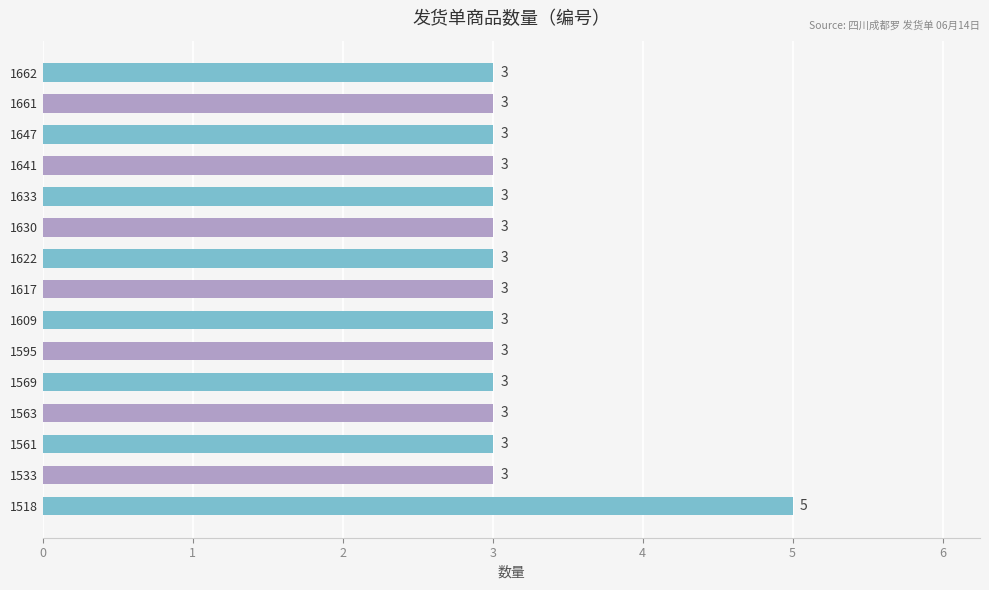

What is the difference between the maximum and minimum values?

2